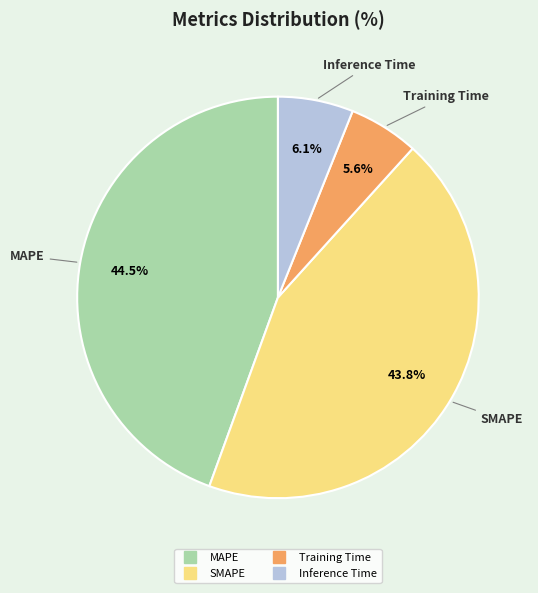

Does any single category account for the majority?

No